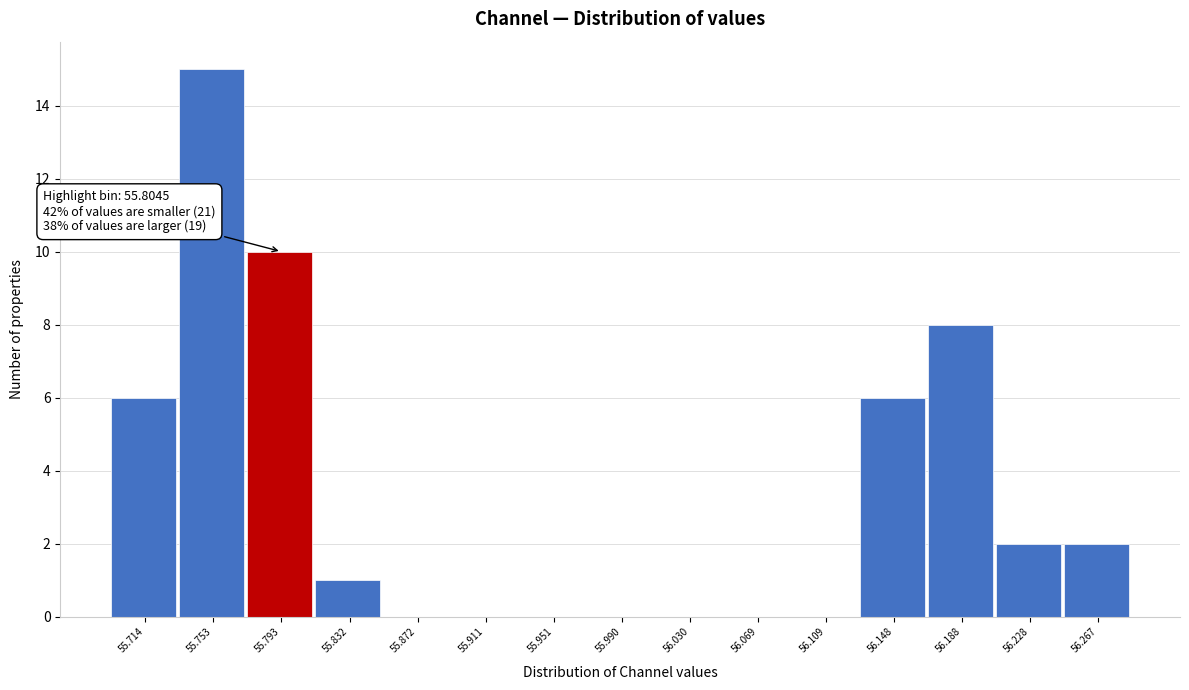

Reading left to right, transcribe all the data shown in this chart.

55.714=6	55.753=15	55.793=10	55.832=1	55.872=0	55.911=0	55.951=0	55.990=0	56.030=0	56.069=0	56.109=0	56.148=6	56.188=8	56.228=2	56.267=2